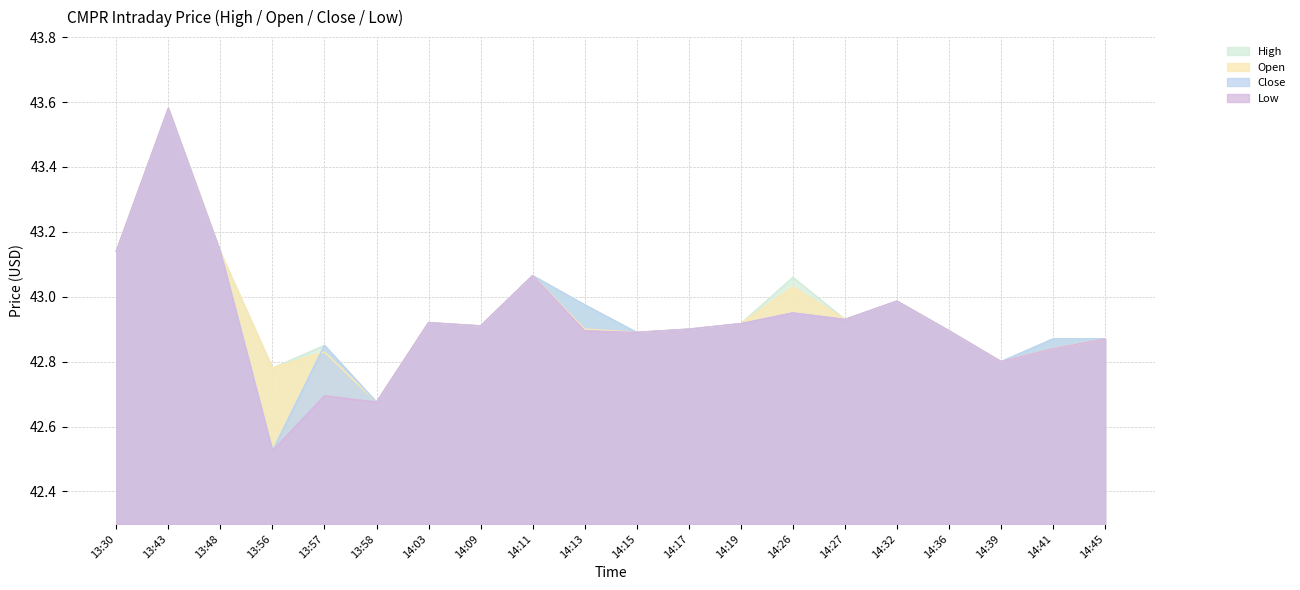

At which label does Close reach its peak?

13:43